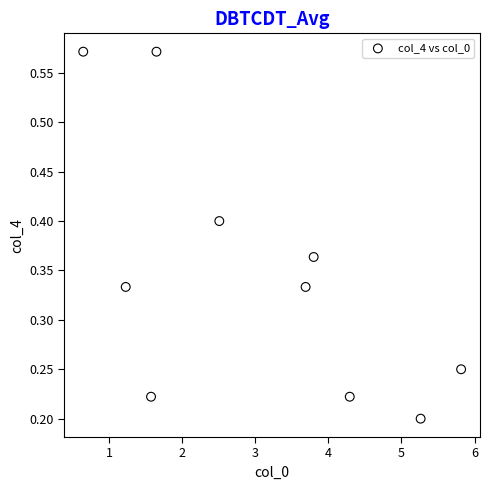

What is the range of X values (max minus min)?

5.2